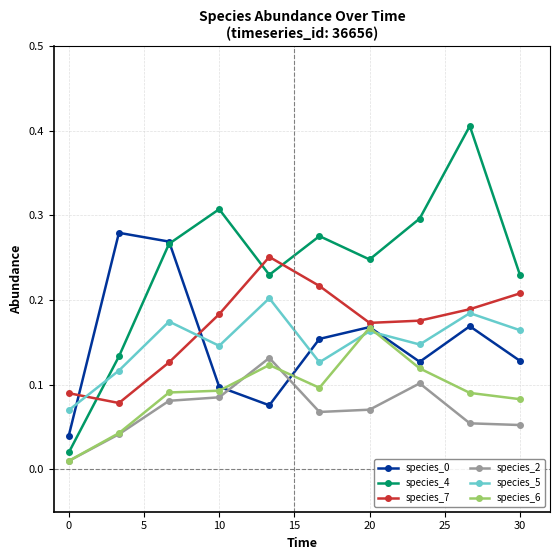

Does the chart display data point markers on the line(s)?

Yes